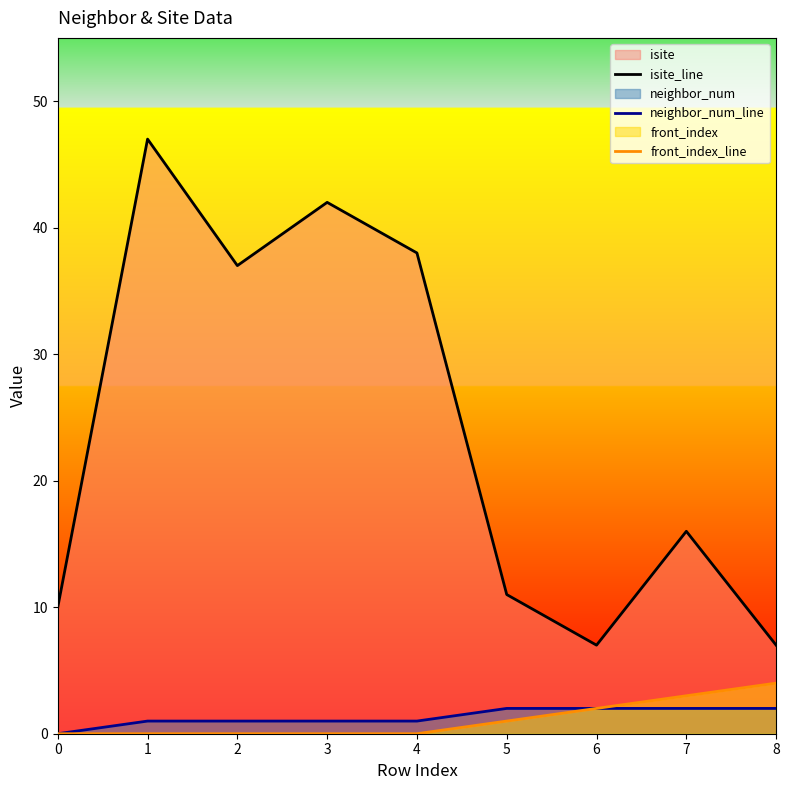

Does the chart display data point markers on the line(s)?

No